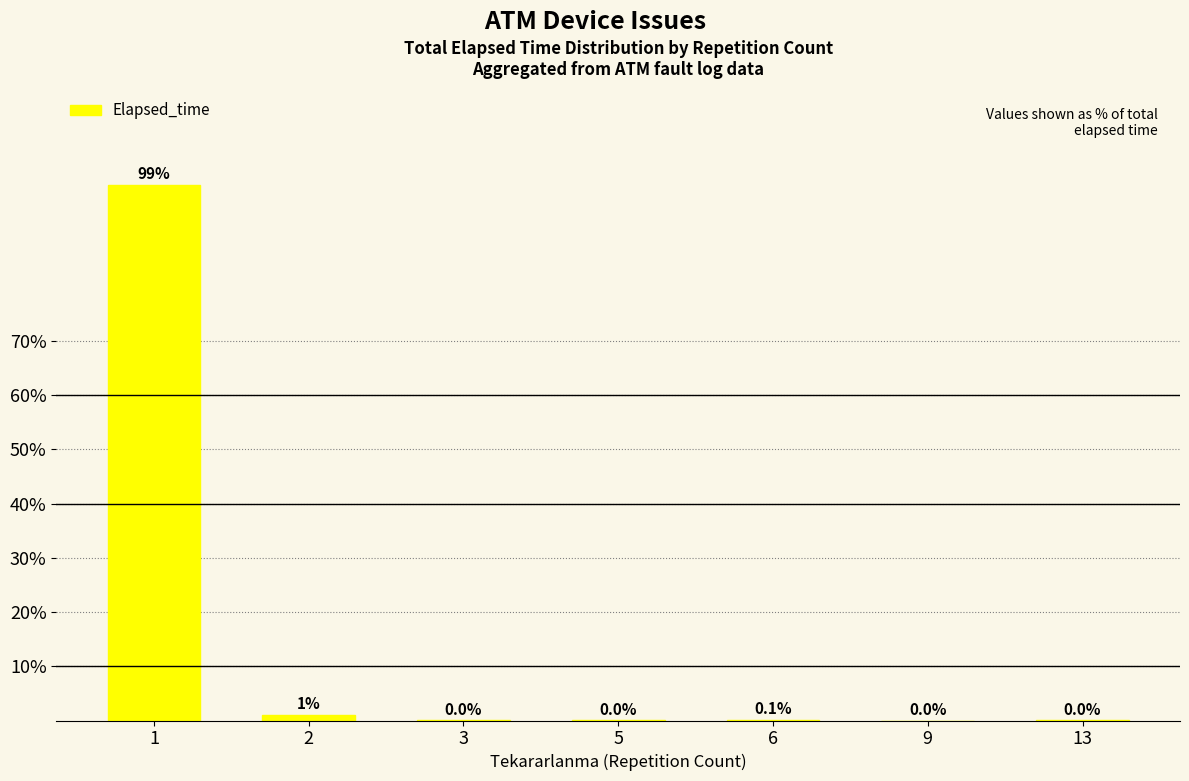

Are the bars horizontal?

No